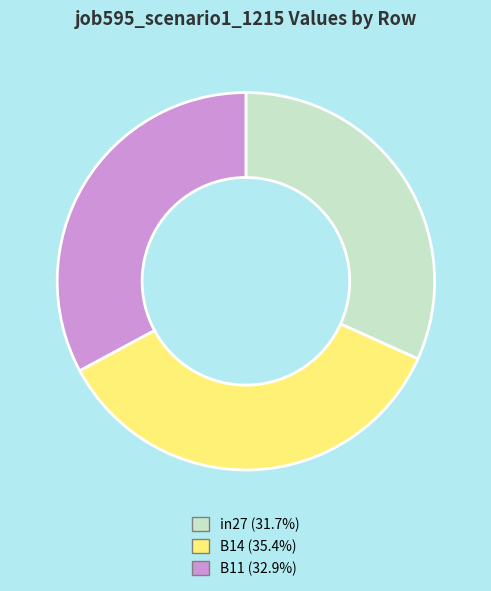

Does any single category account for the majority?

No